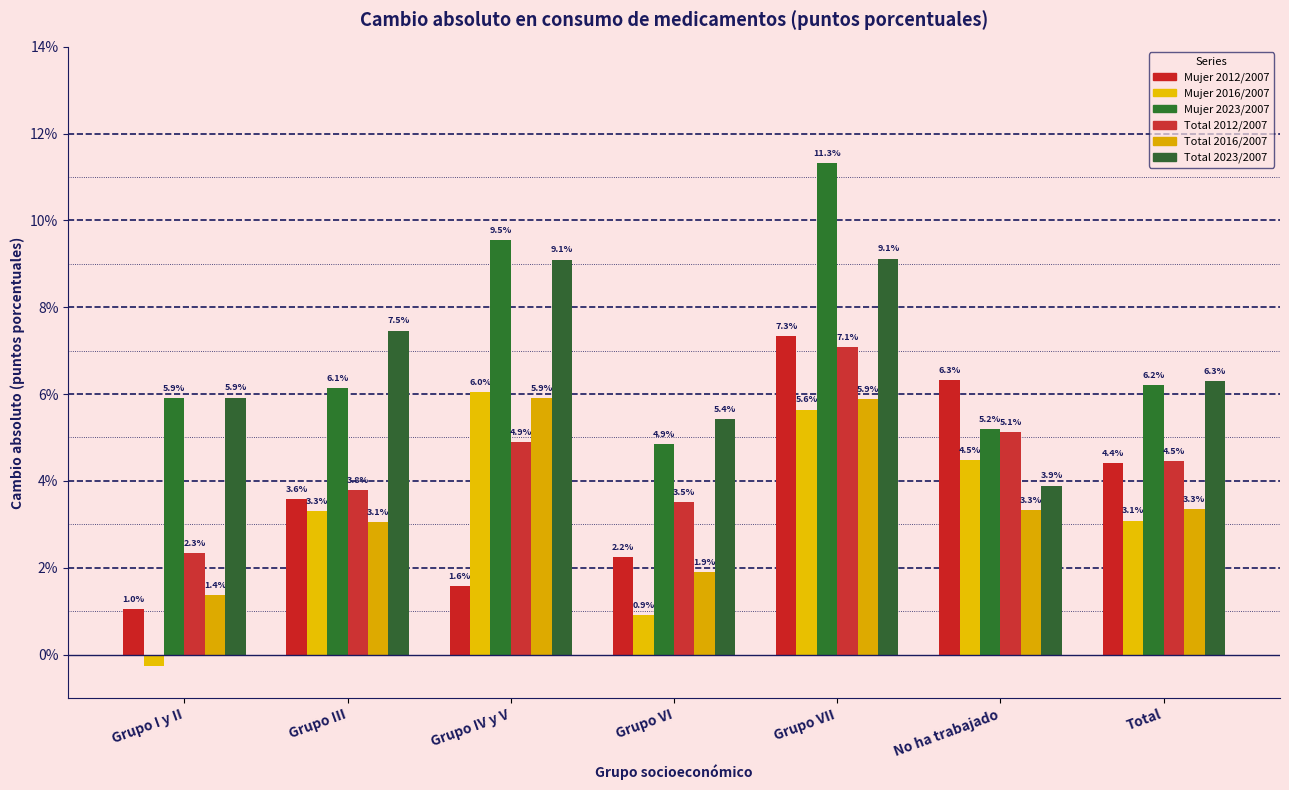

Rank the series at Grupo III from highest to lowest value.

Total 2023/2007, Mujer 2023/2007, Total 2012/2007, Mujer 2012/2007, Mujer 2016/2007, Total 2016/2007